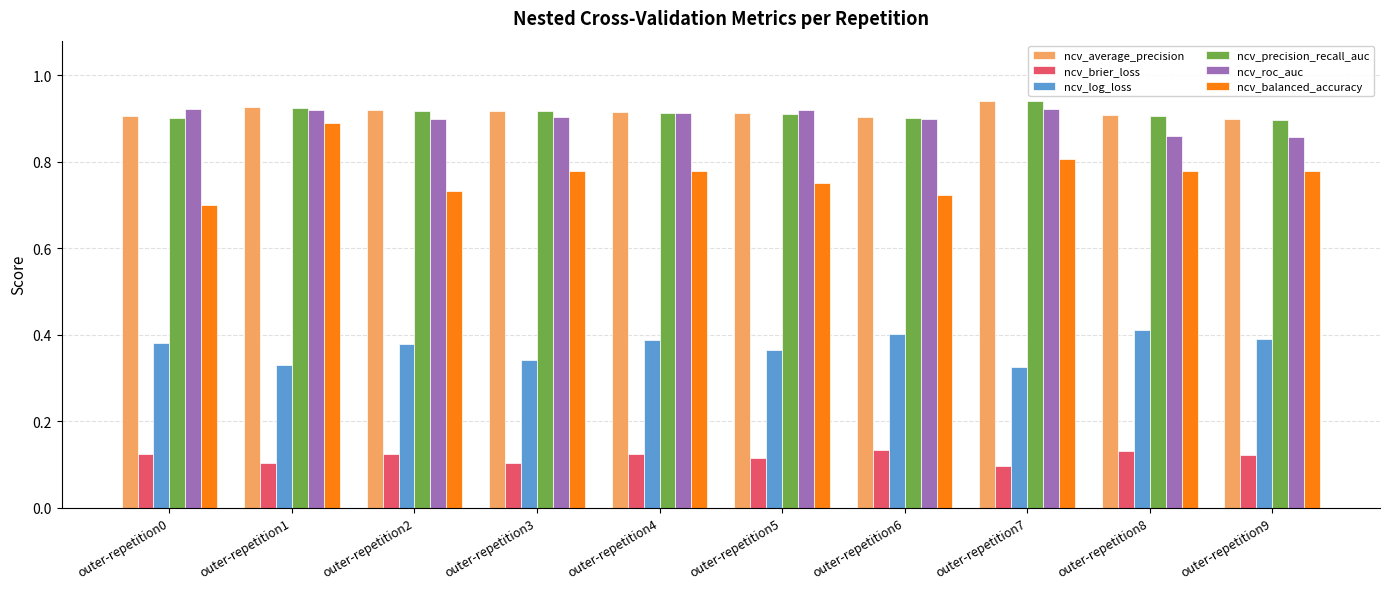

The ncv_balanced_accuracy series shows 0.2 at outer-repetition8. True or false?

False